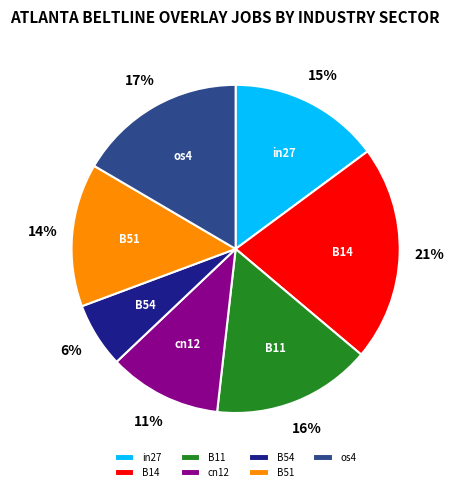

The B14 slice represents 32% of the pie. True or false?

False